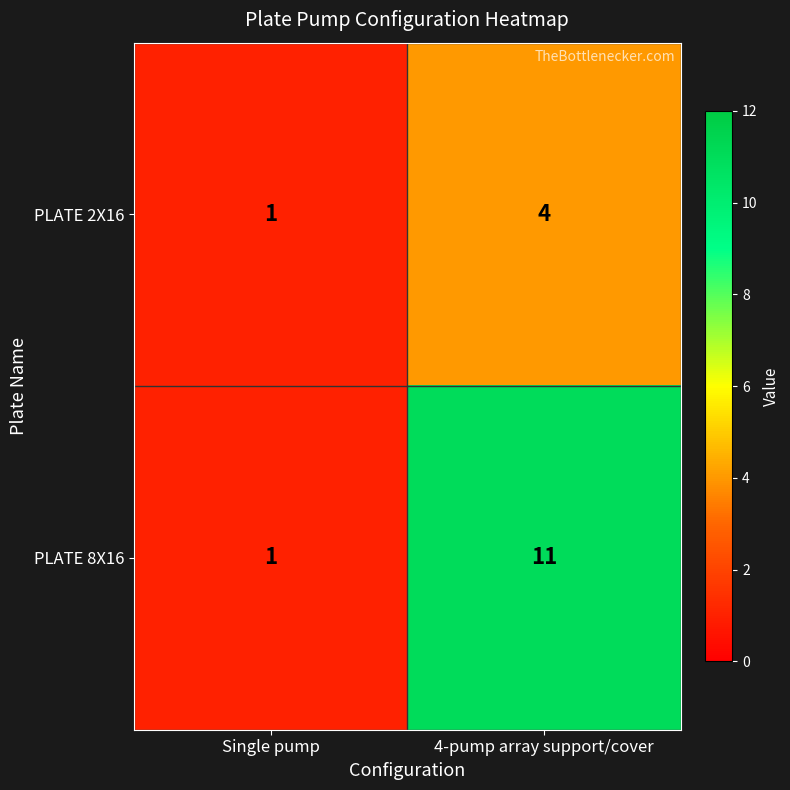

At which category is the sum across all series the highest?

4-pump array support/cover